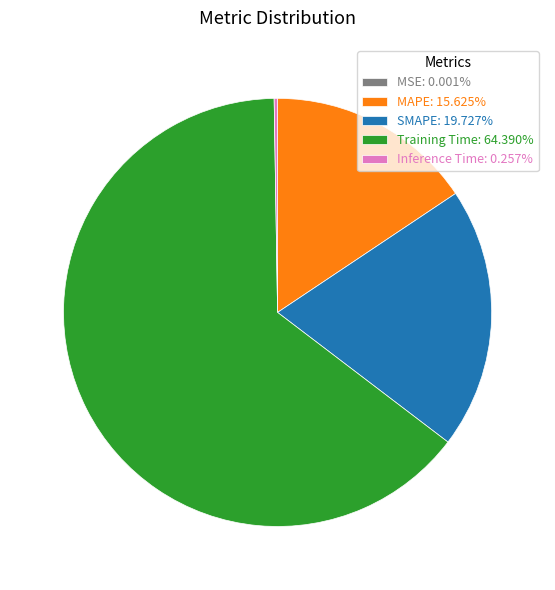

Is SMAPE: 19.727% the majority of the pie?

No